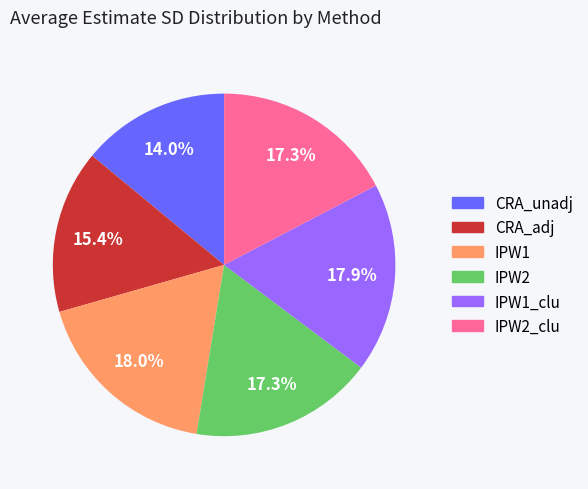

Does any single category account for the majority?

No